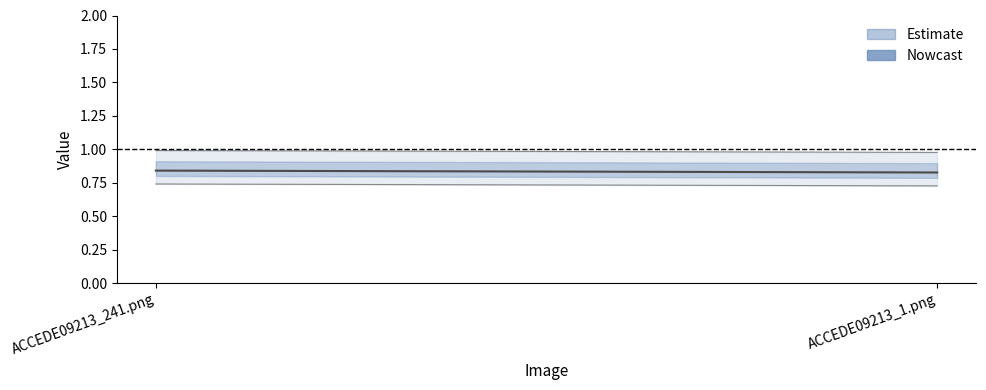

The value at ACCEDE09213_241.png is 0.8. True or false?

True